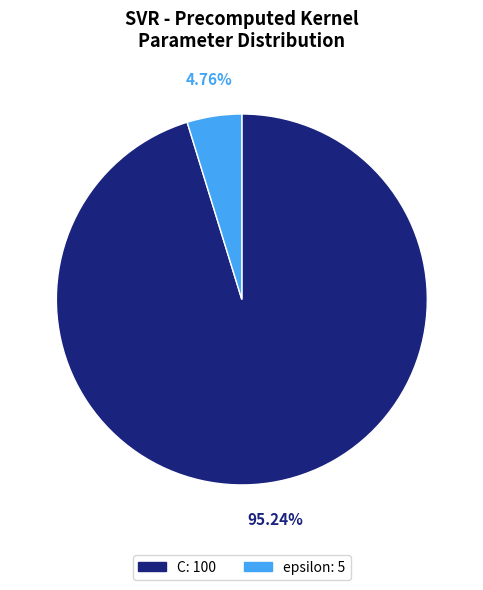

How many segments does this pie chart have?

2